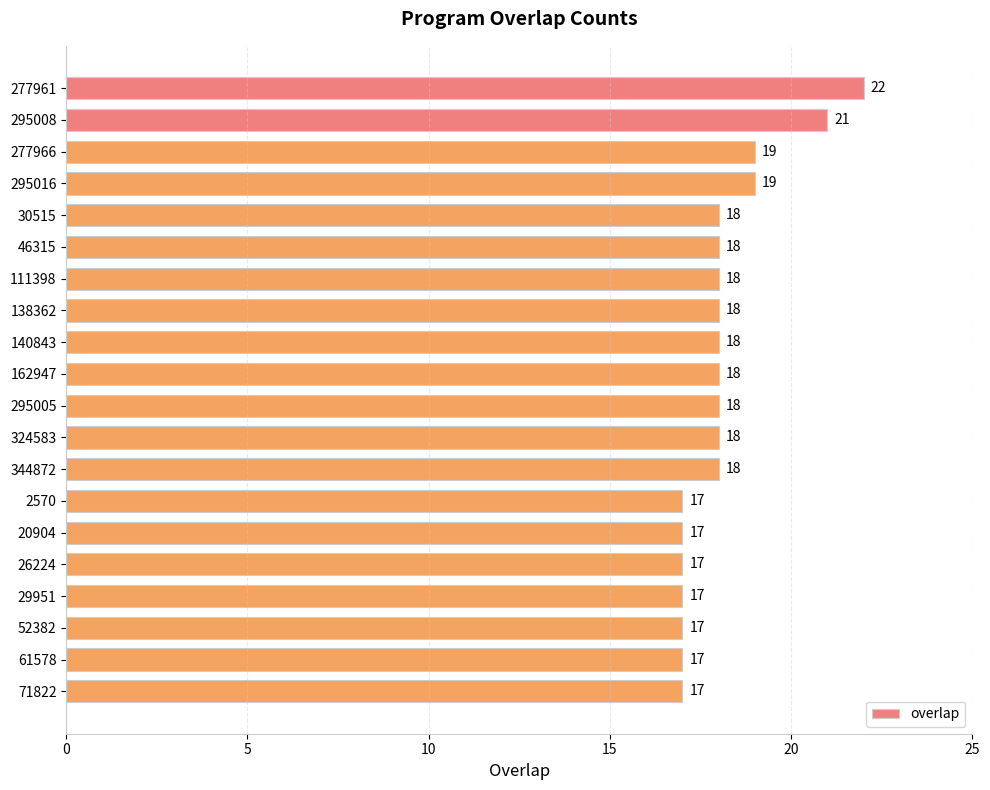

What is the sum of all values?

362